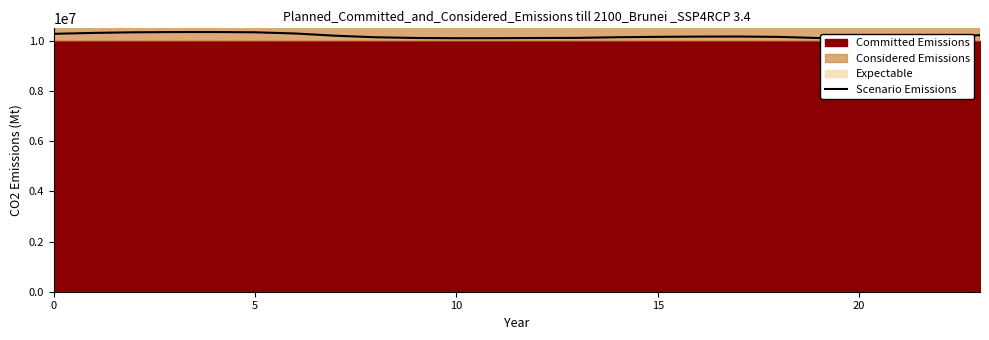

How many points are higher than both their immediate neighbors (excluding endpoints)?

2